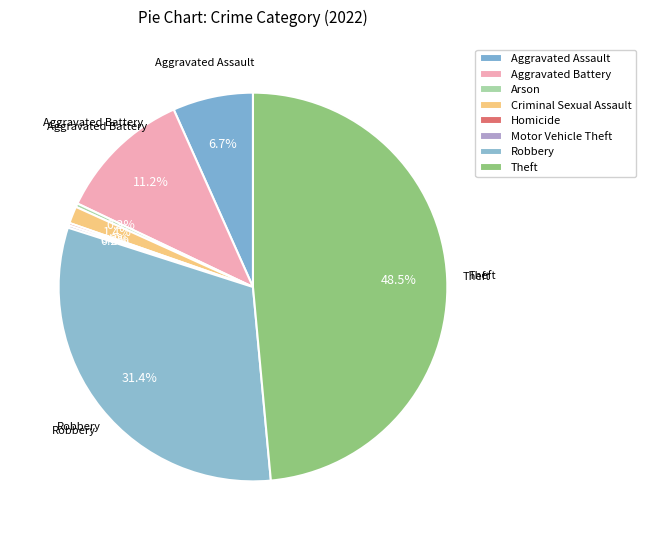

What percentage is NOT represented by Aggravated Assault?

93.3%